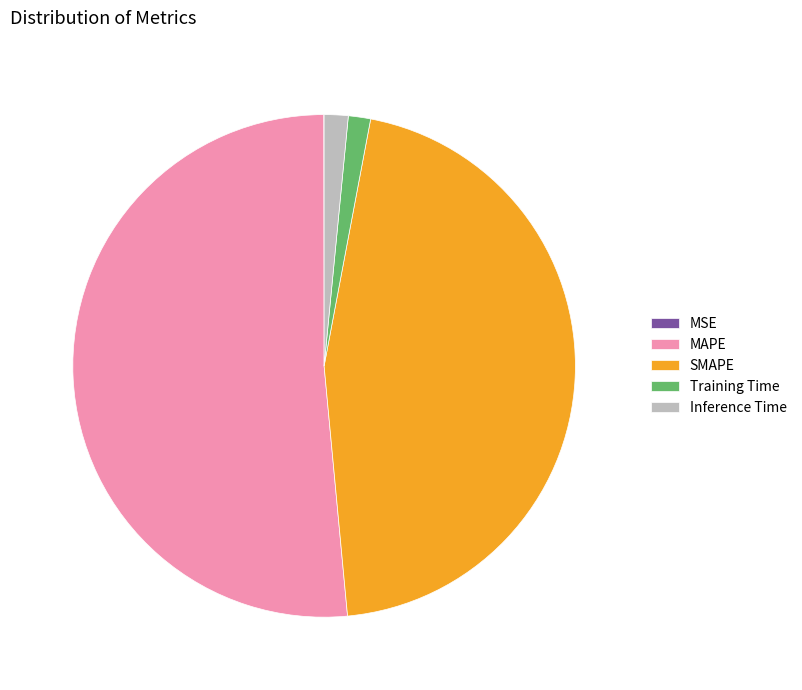

Do SMAPE and Inference Time together represent more than half of the pie?

No